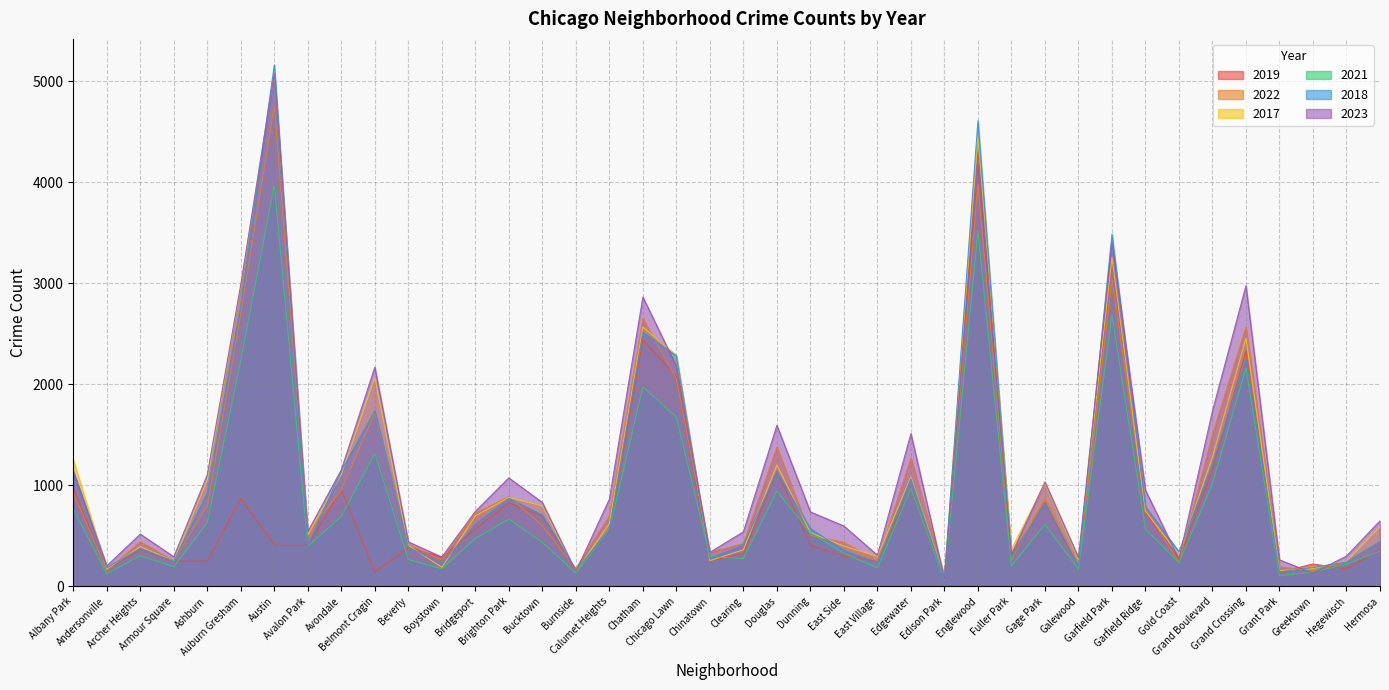

Which series changed the most between Albany Park and Avalon Park?

2017